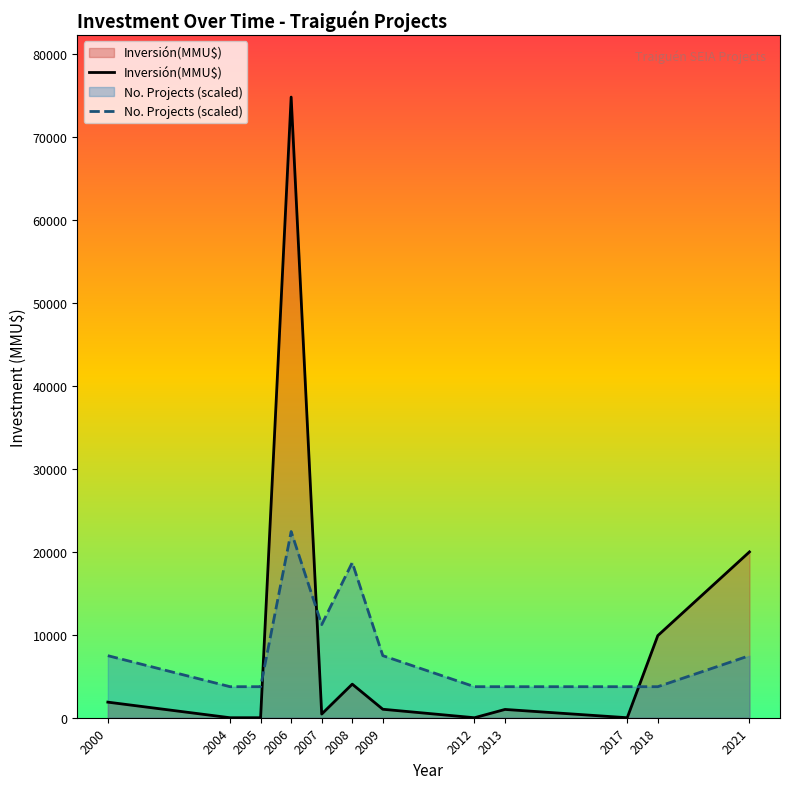

How many lines are shown in the chart?

2